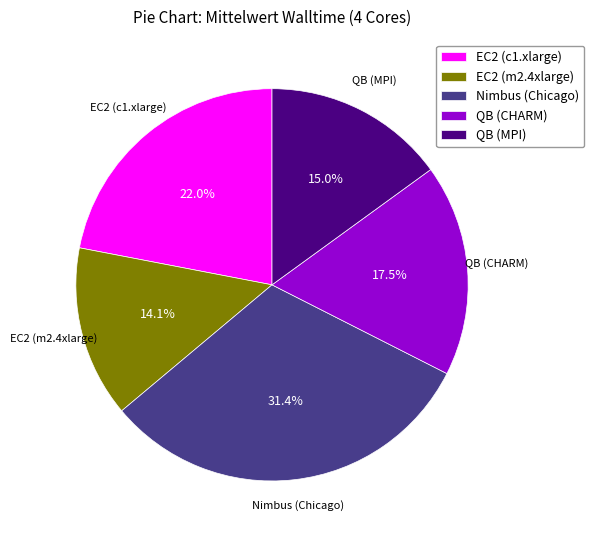

Is there any slice that represents more than half of the pie?

No